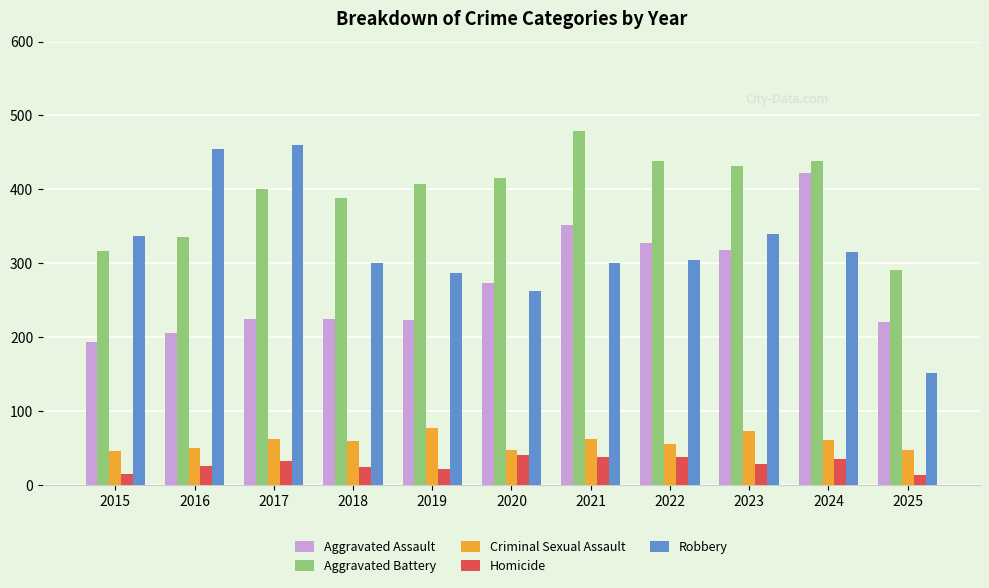

What is the spread (max minus min) of values at 2025?

277